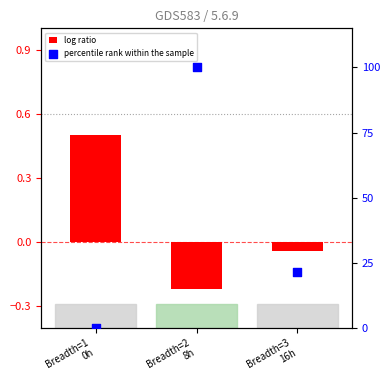

Which series contains the lowest Y value?

log ratio